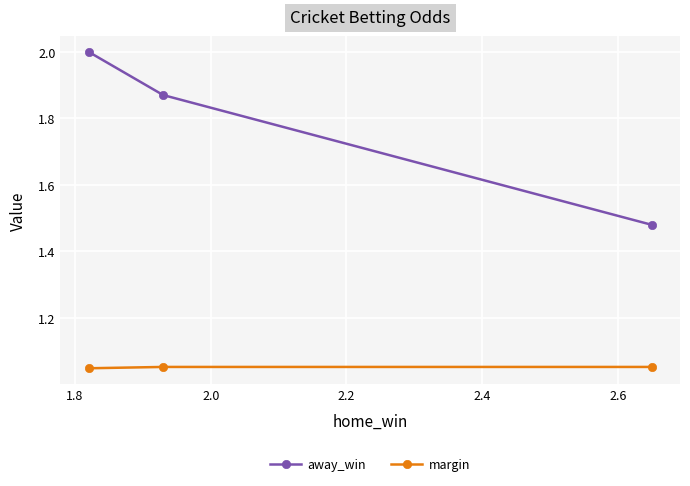

What is the average value of the away_win series?

1.8